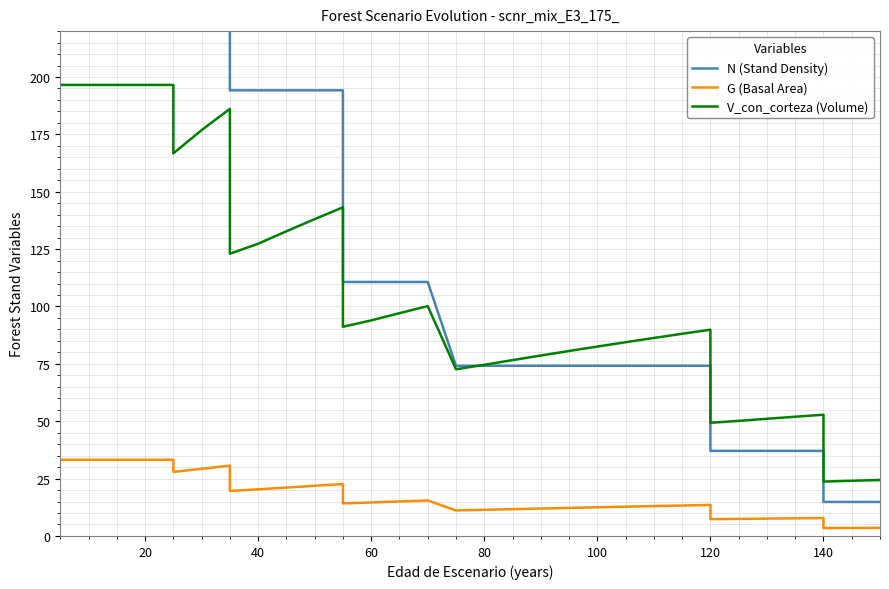

What are all the series names shown in the legend?

N (Stand Density), G (Basal Area), V_con_corteza (Volume)